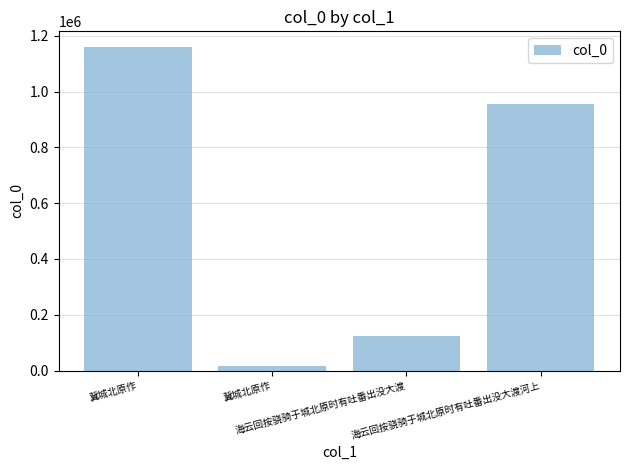

List the labels in order of value, largest first.

冀城北原作, 海云回按骁骑于城北原时有吐番出没大渡河上, 海云回按骁骑于城北原时有吐番出没大渡, 冀城北原作